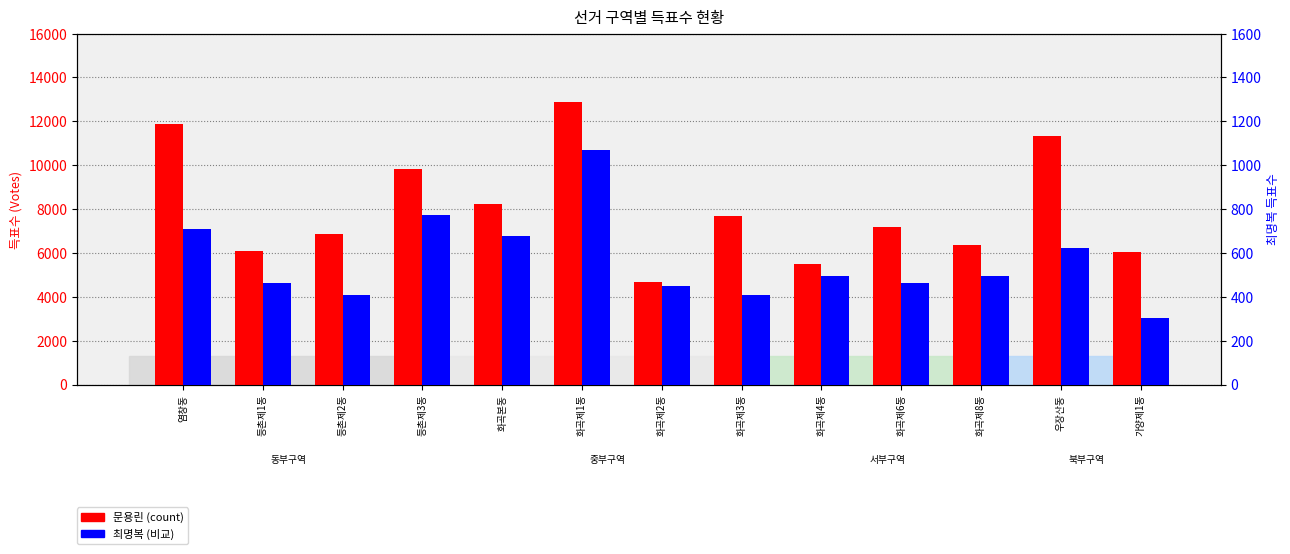

Is it true that 최명복 equals 494 at 화곡제8동?

True